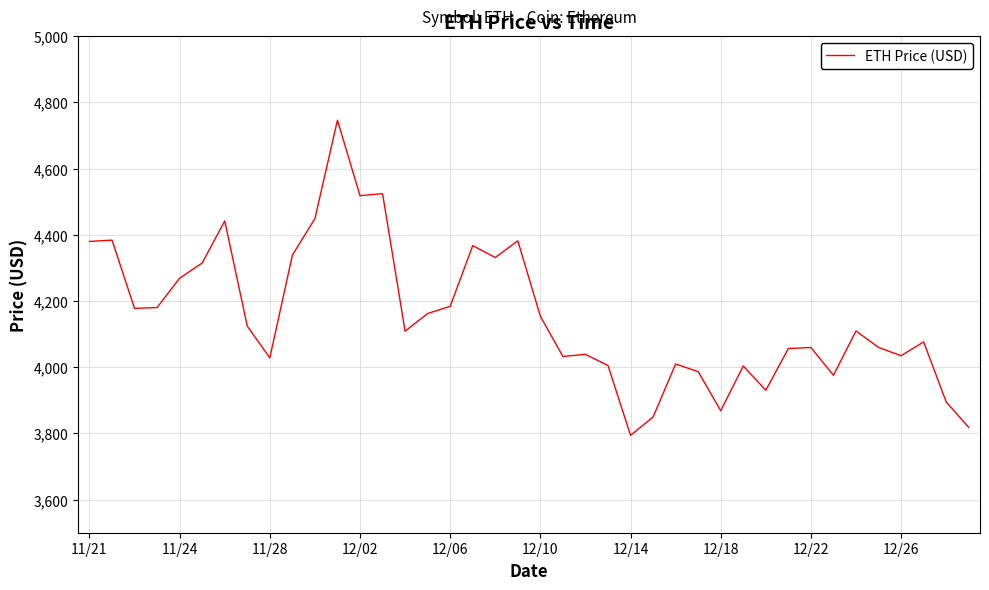

What is the difference between the maximum and minimum values?

952.1